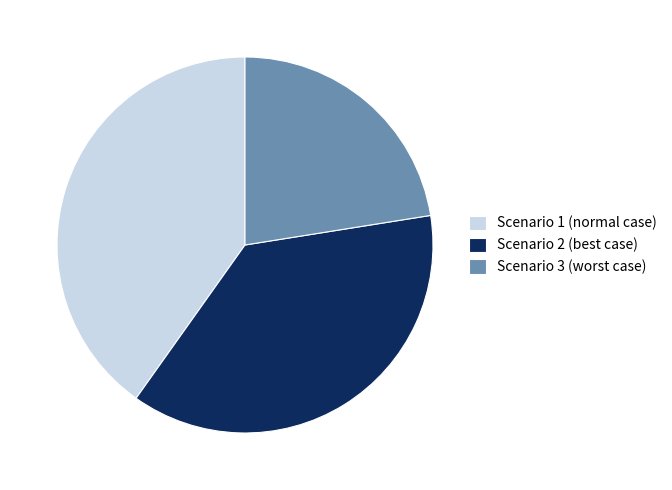

Which has a higher value, Scenario 2 (best case) or Scenario 3 (worst case)?

Scenario 2 (best case)